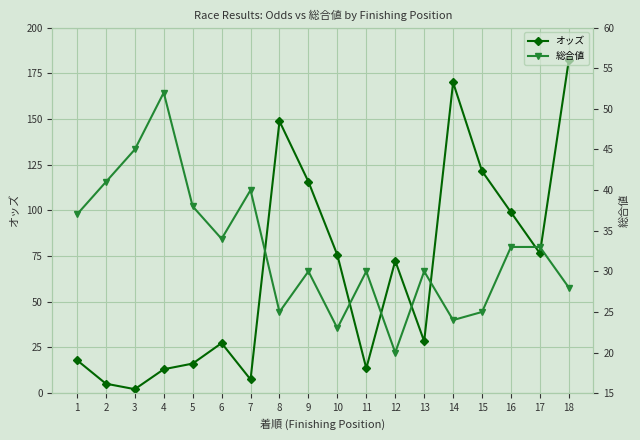

True or false: オッズ has more than 1 points higher than both neighbors.

True